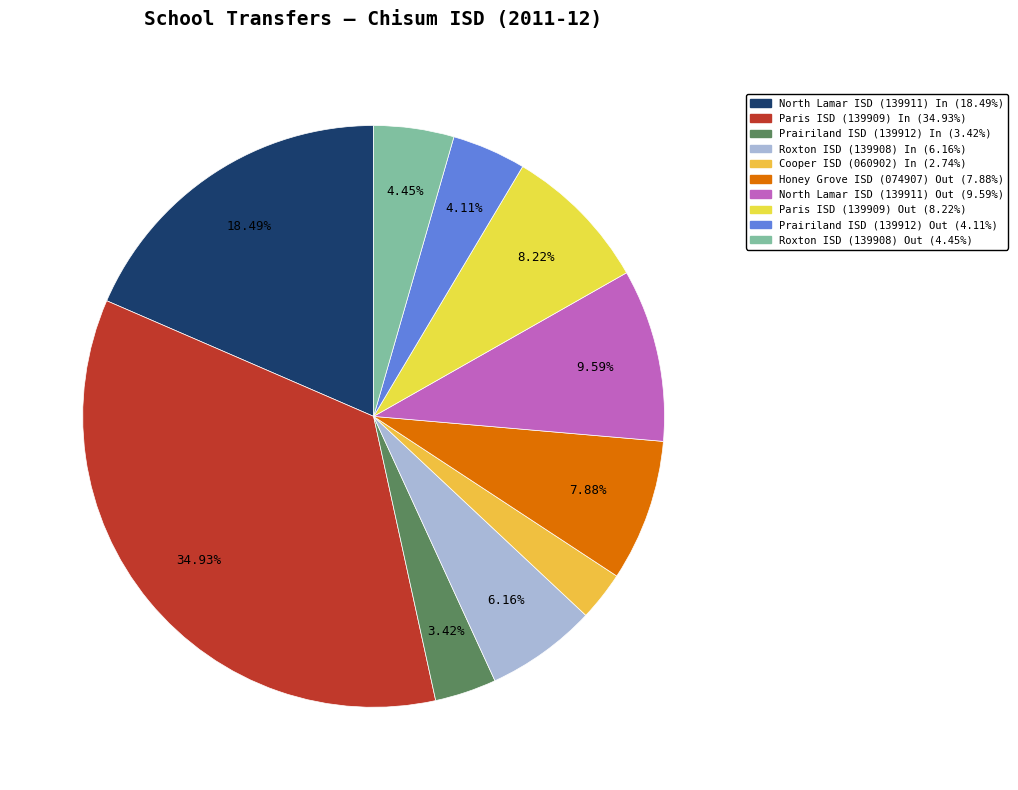

Is it true that Prairiland ISD (139912) In is 3% of the pie?

True